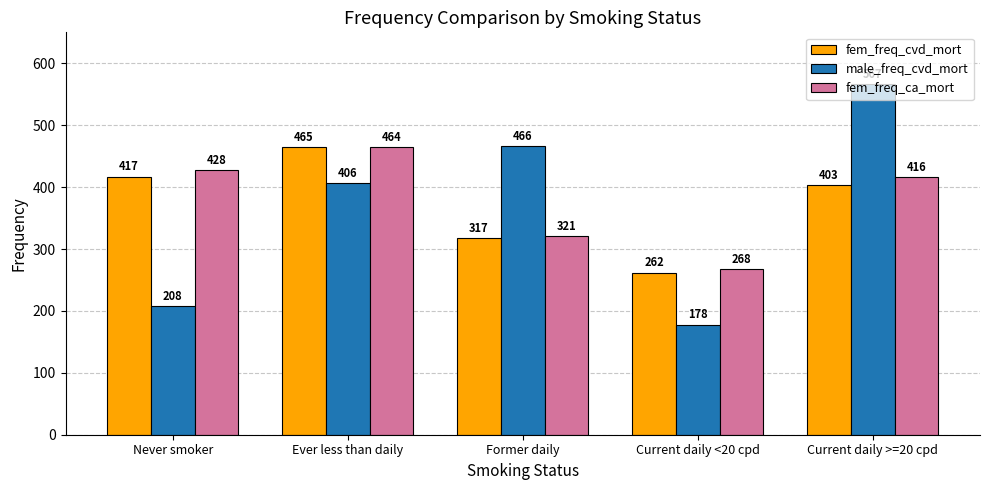

Reading left to right, transcribe all the data shown in this chart.

fem_freq_cvd_mort: Never smoker=417	Ever less than daily=465	Former daily=317	Current daily <20 cpd=262	Current daily >=20 cpd=403
male_freq_cvd_mort: Never smoker=208	Ever less than daily=406	Former daily=466	Current daily <20 cpd=178	Current daily >=20 cpd=567
fem_freq_ca_mort: Never smoker=428	Ever less than daily=464	Former daily=321	Current daily <20 cpd=268	Current daily >=20 cpd=416